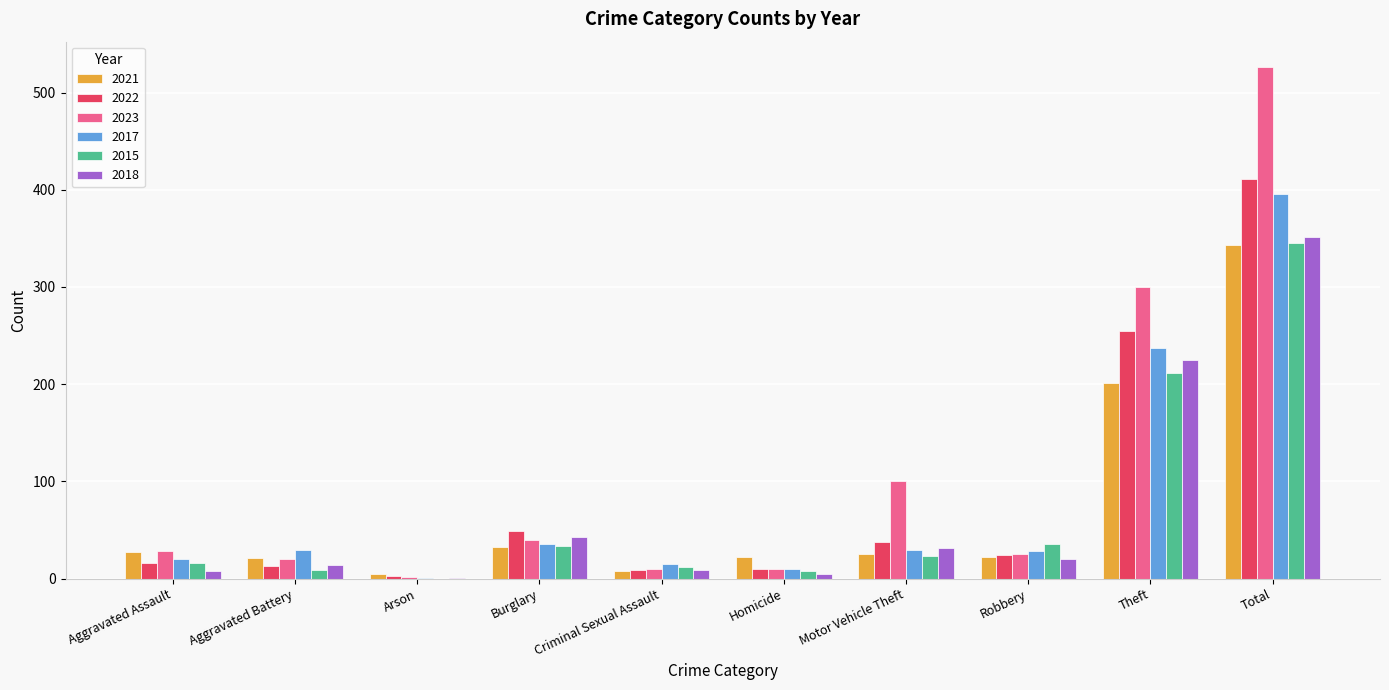

How many groups of bars are there?

10